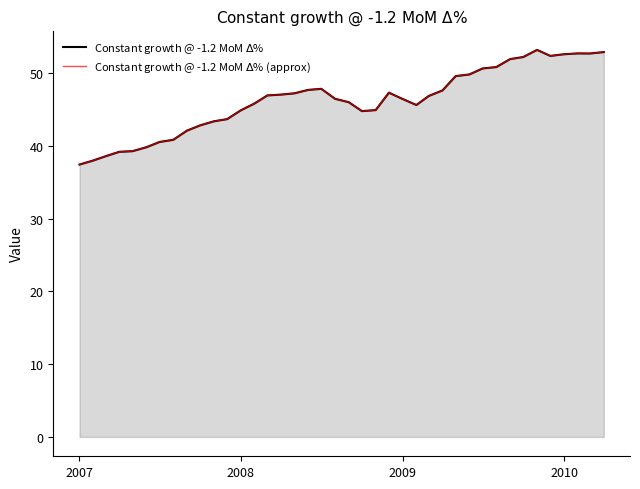

What is the sum of all Constant growth @ -1.2 MoM $\Delta$% (approx) values?

1849.9